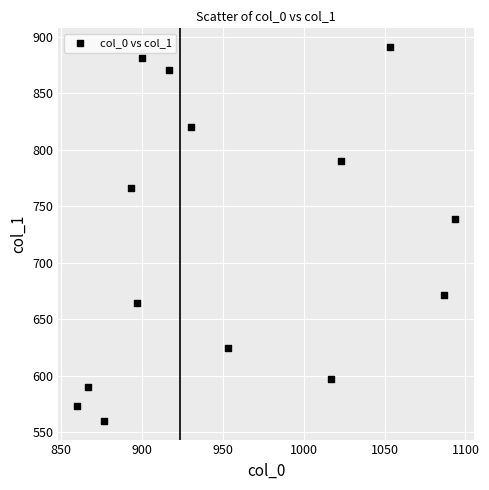

What Y value in the scatter plot is closest to 725?

739.1